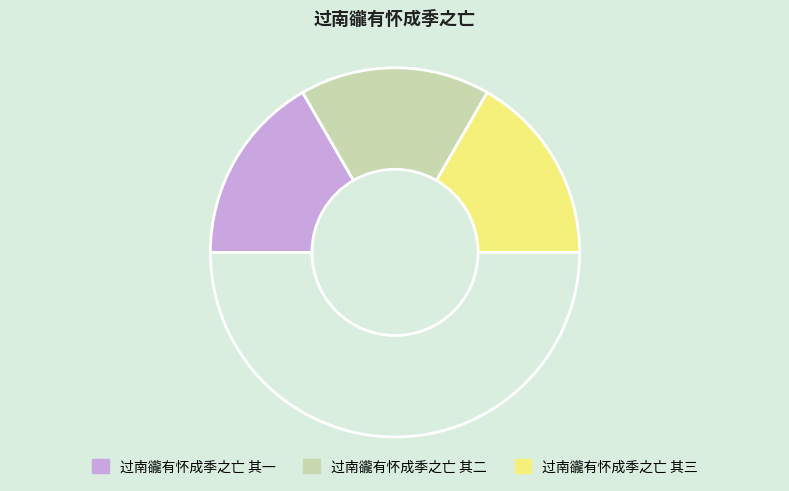

Does any single category account for the majority?

No